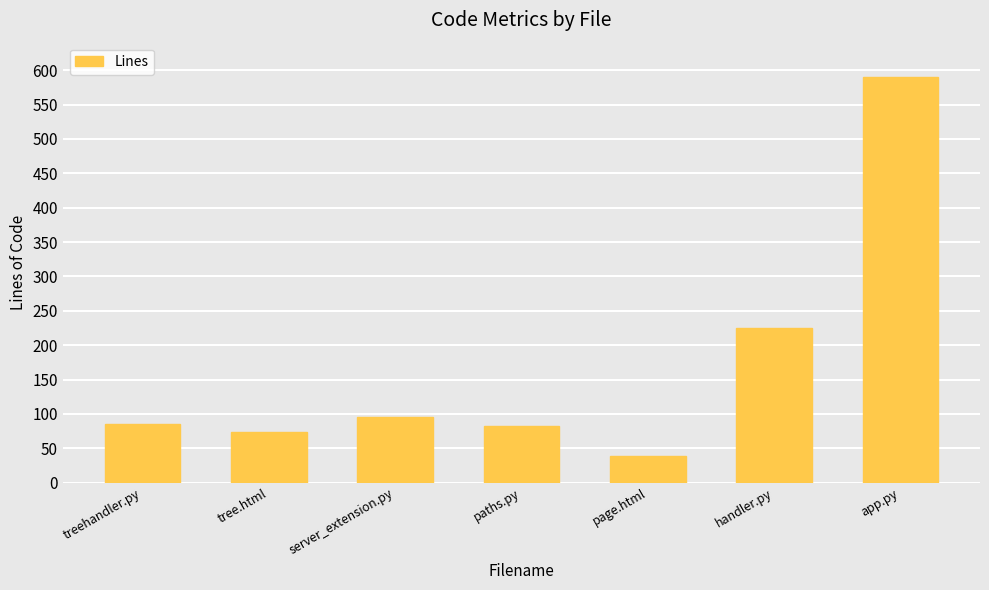

True or false: the data shows 83 at paths.py.

True